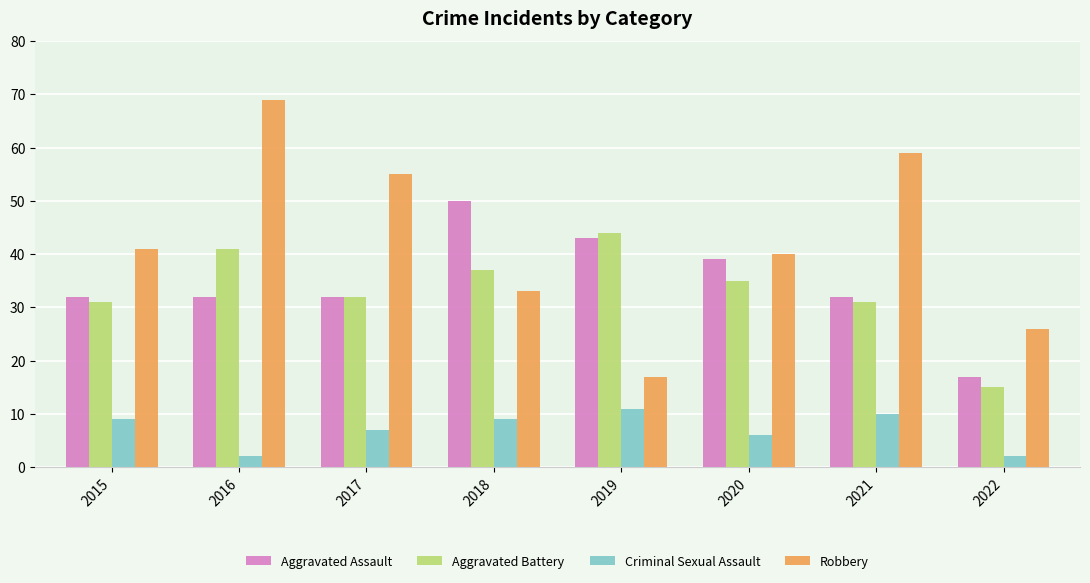

At how many categories does at least one series exceed 27?

7